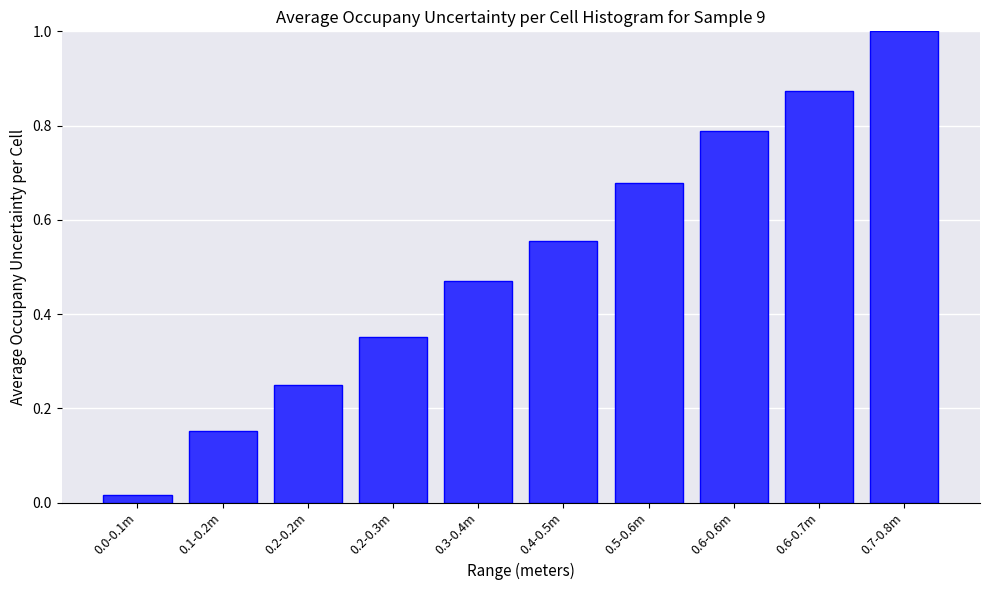

What is the change in value from 0.2-0.2m to 0.3-0.4m?

+0.2